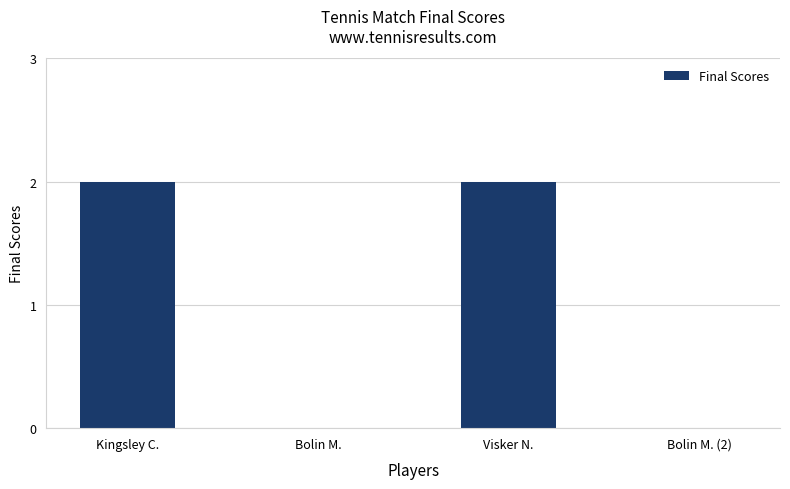

What is the sum of all values?

4